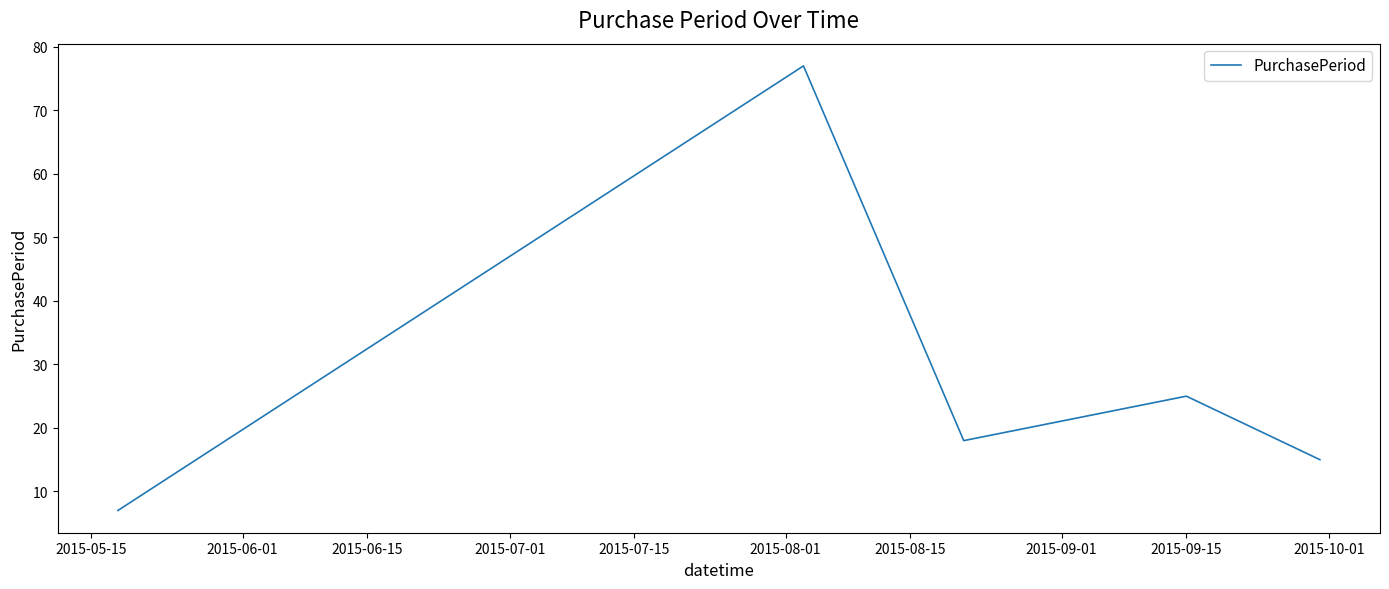

How many interior local valleys (lower than both neighbors) does the data have?

1